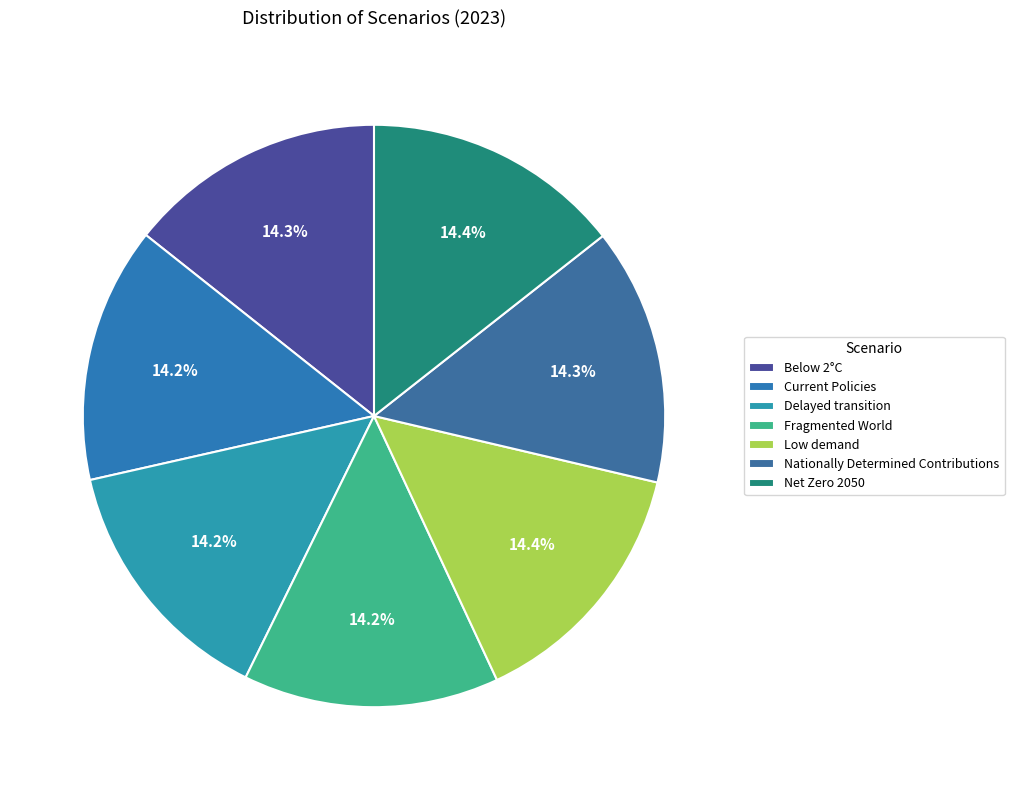

How many slices are in this pie chart?

7